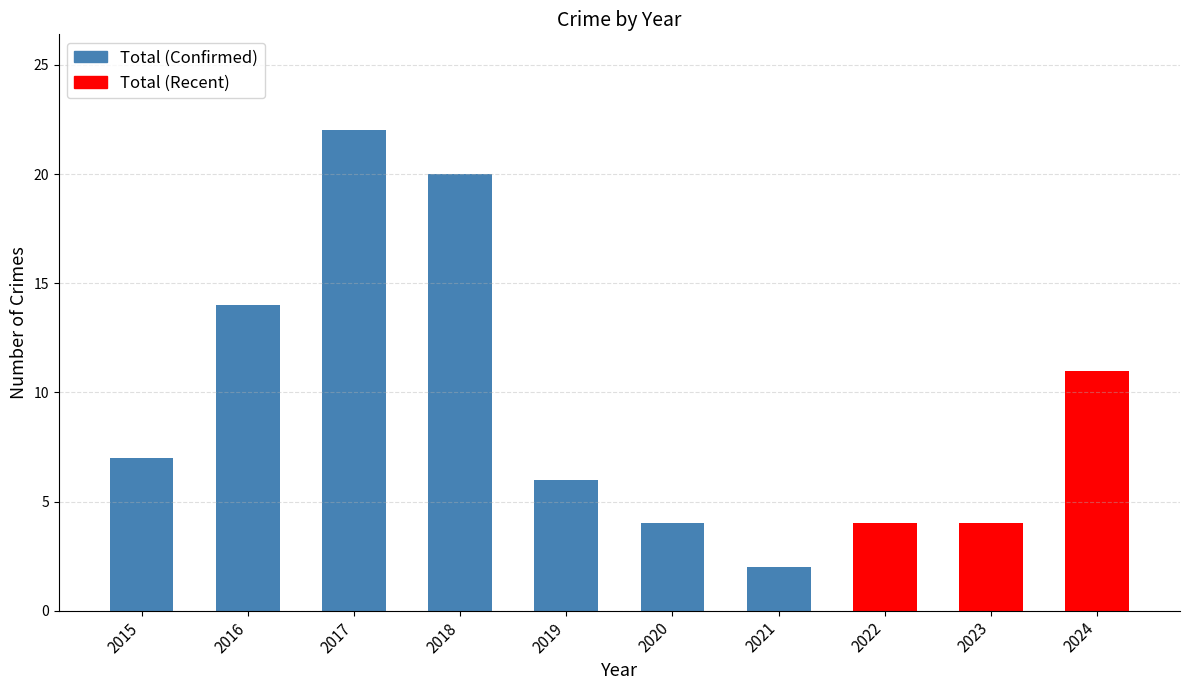

How many data points does each series have?

10